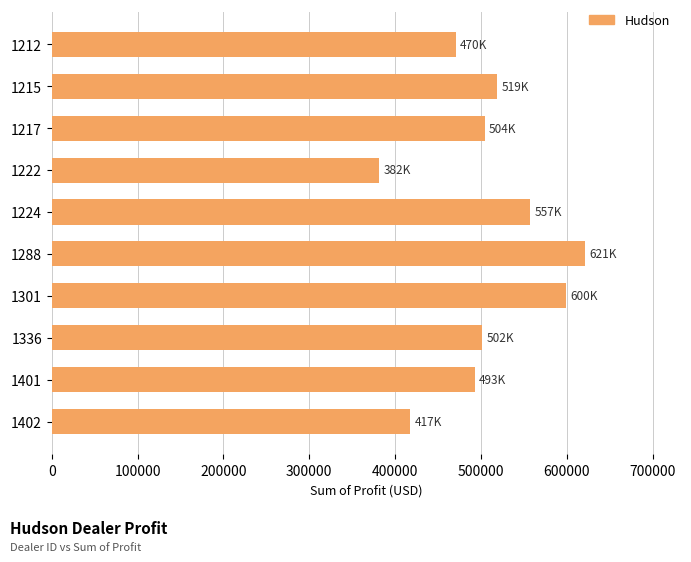

What is the ratio of the value at 1224 to the value at 1401?

1.1